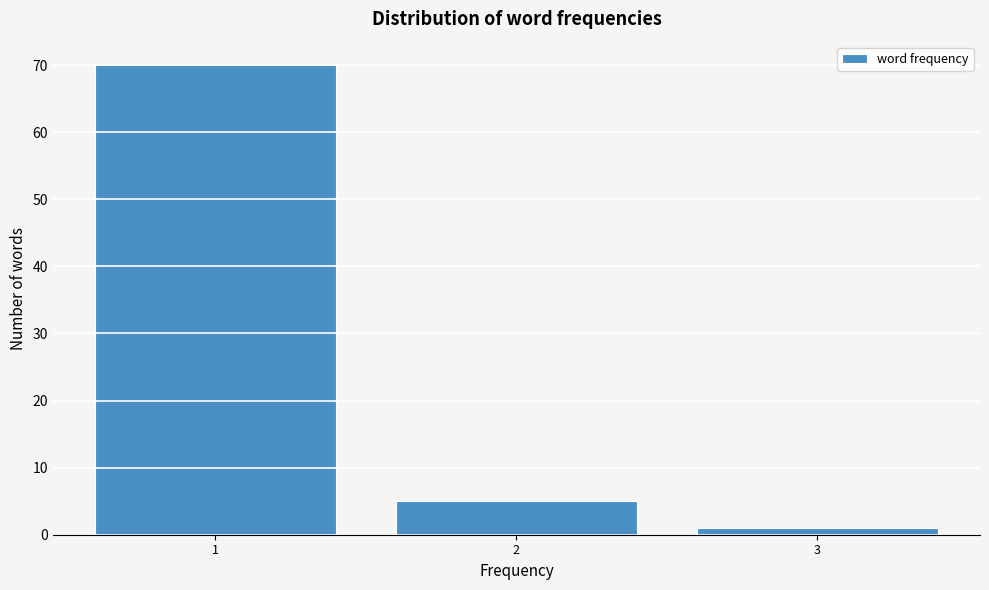

Reading right to left, extract all data points from this chart.

1	5	70